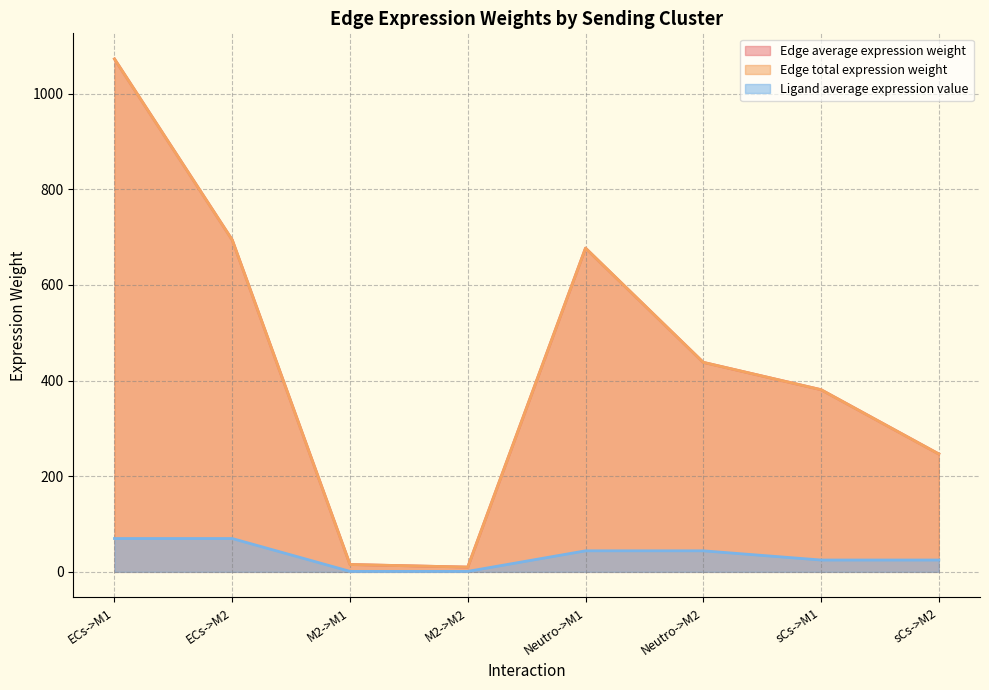

Is the value of Edge average expression weight at ECs->M1 greater than the value of Edge total expression weight at M2->M1?

Yes